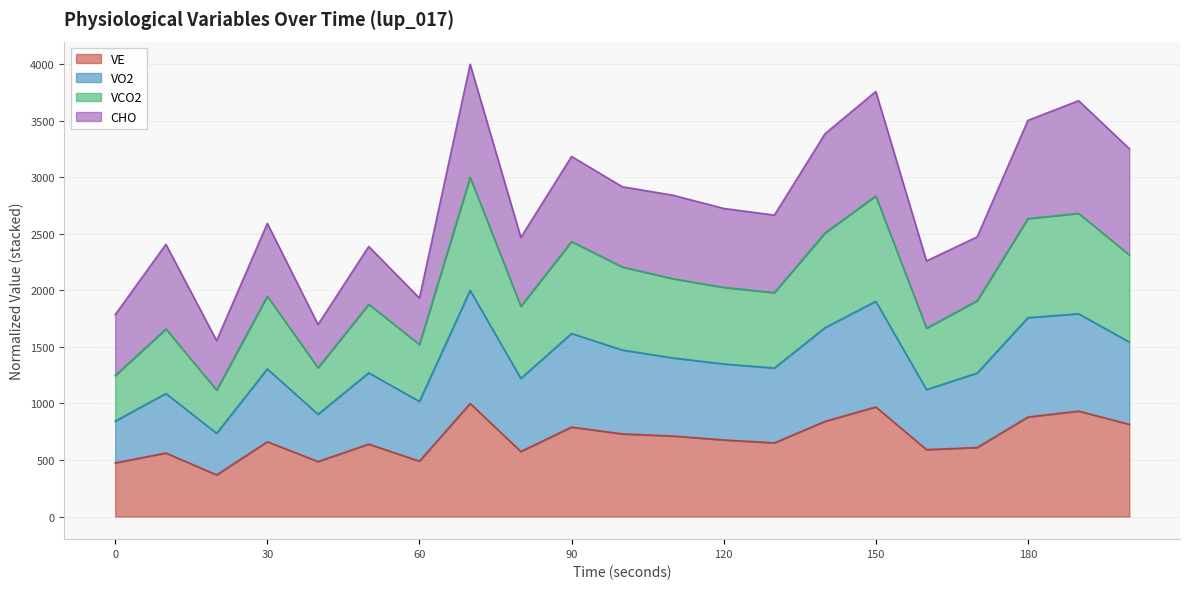

At which category is the sum across all series the highest?

70